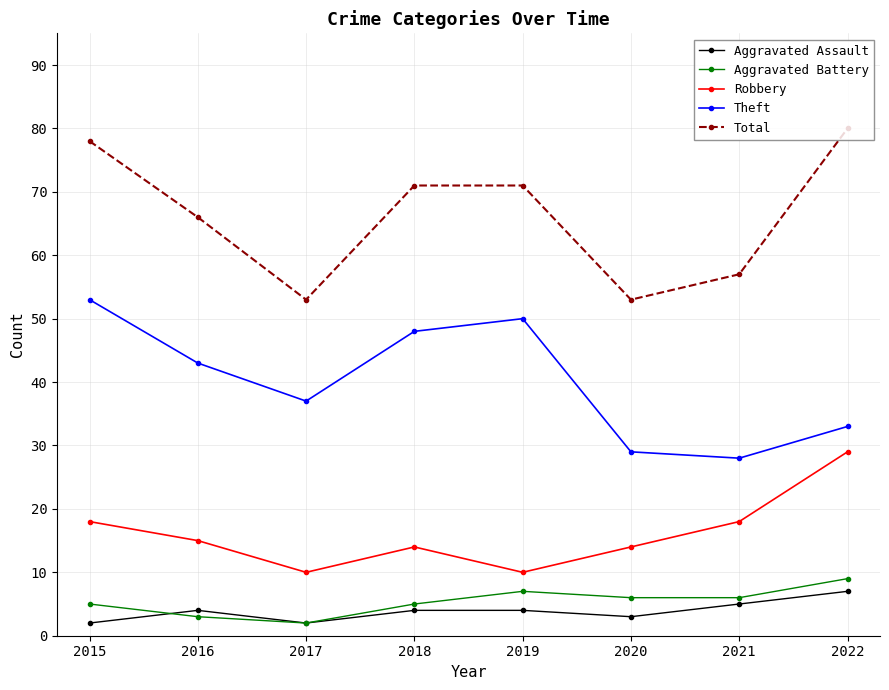

True or false: Aggravated Battery has more than 1 interior local peaks.

False